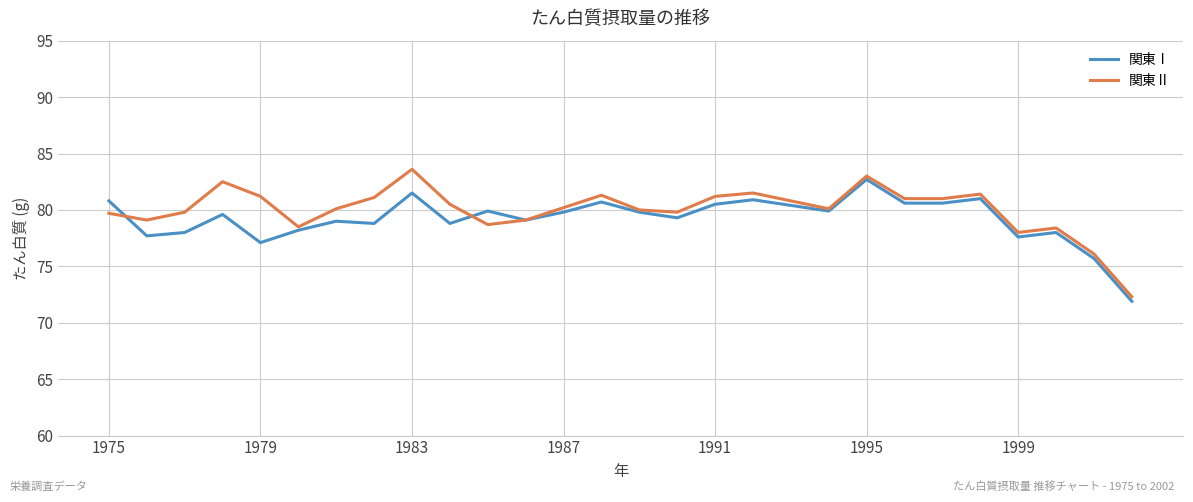

What is the maximum value for 関東Ⅰ?

82.7